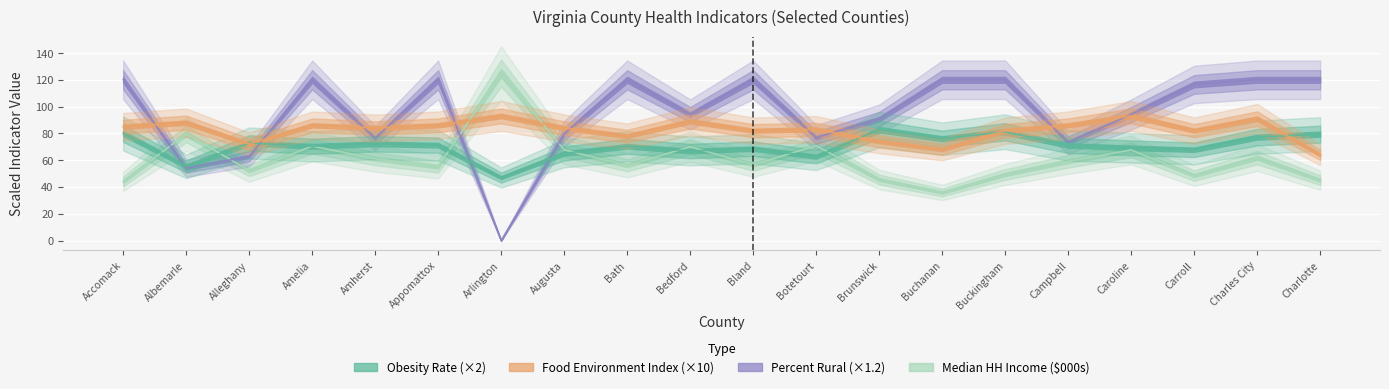

Where is the first local minimum for Food Environment Index?

Alleghany